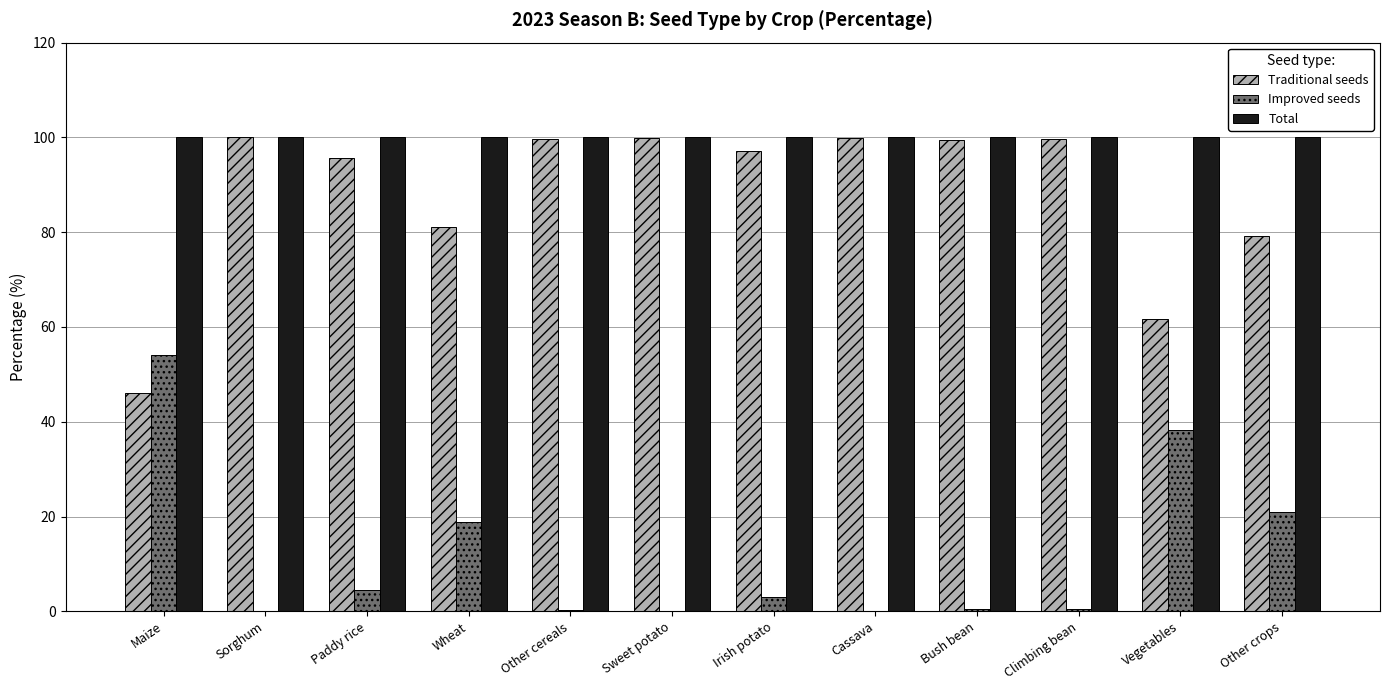

What is the greatest value displayed?

100.0